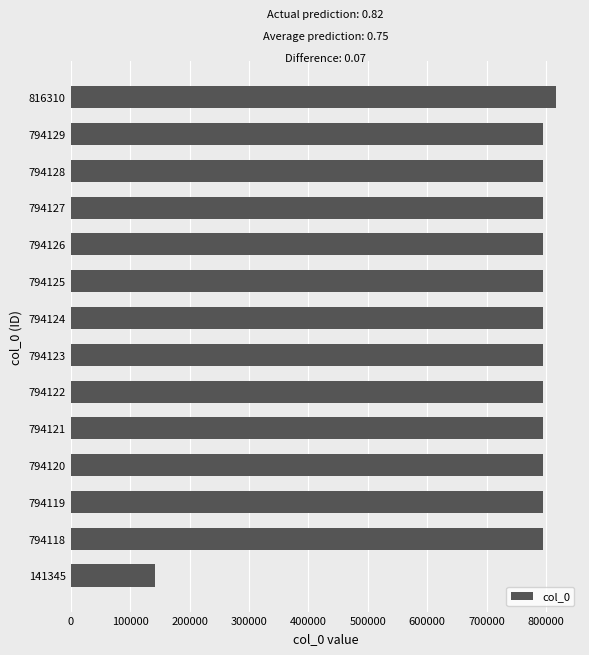

At which category does the chart reach its minimum across all series?

141345